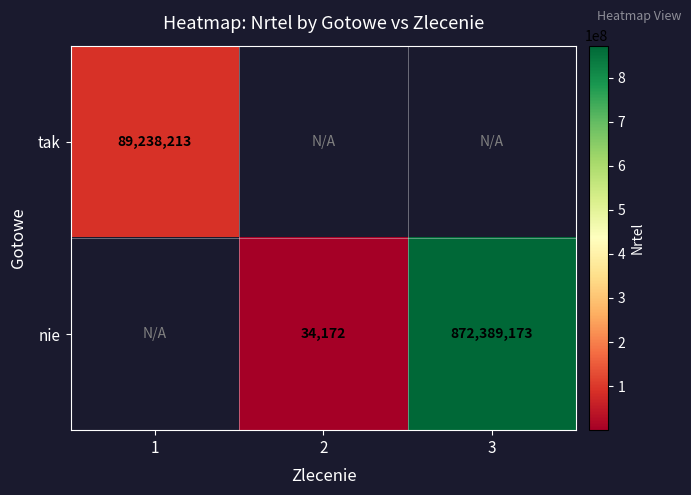

The tak series shows 89238213 at 1. True or false?

True